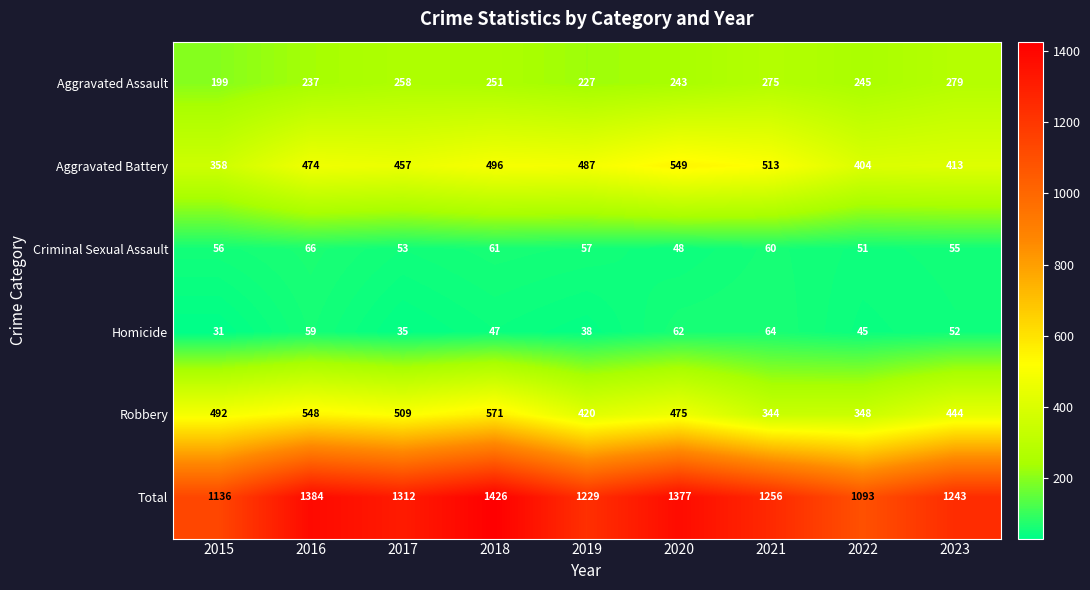

At how many categories does at least one series exceed 630?

9